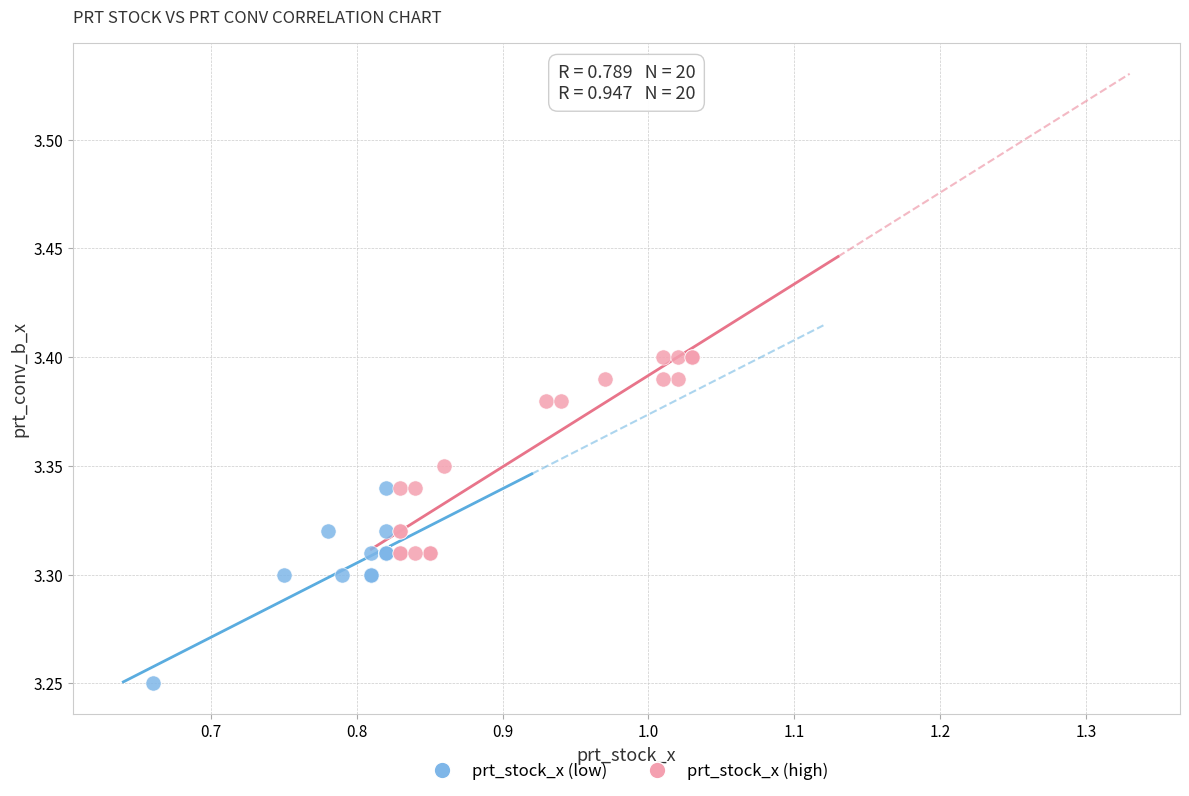

Which series contains the highest Y value?

prt_stock_x (high)